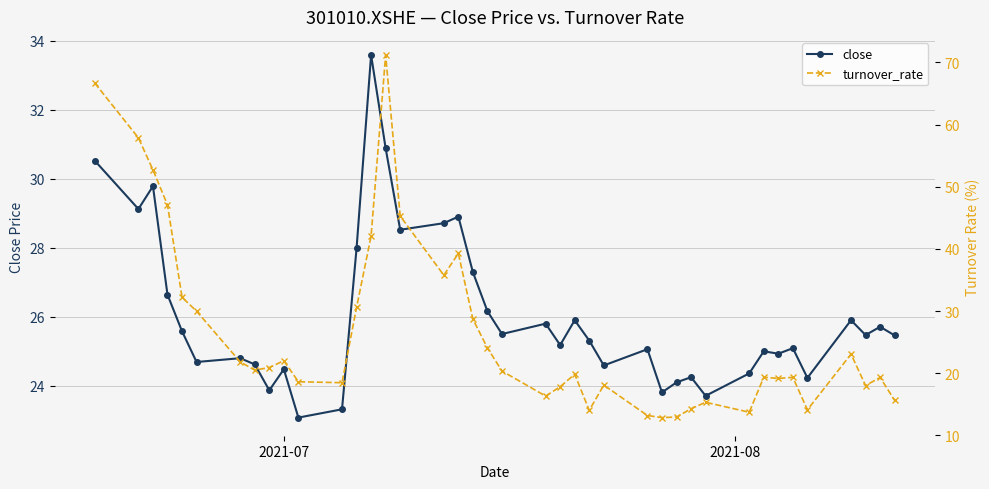

True or false: close has more than 1 points higher than both neighbors.

True